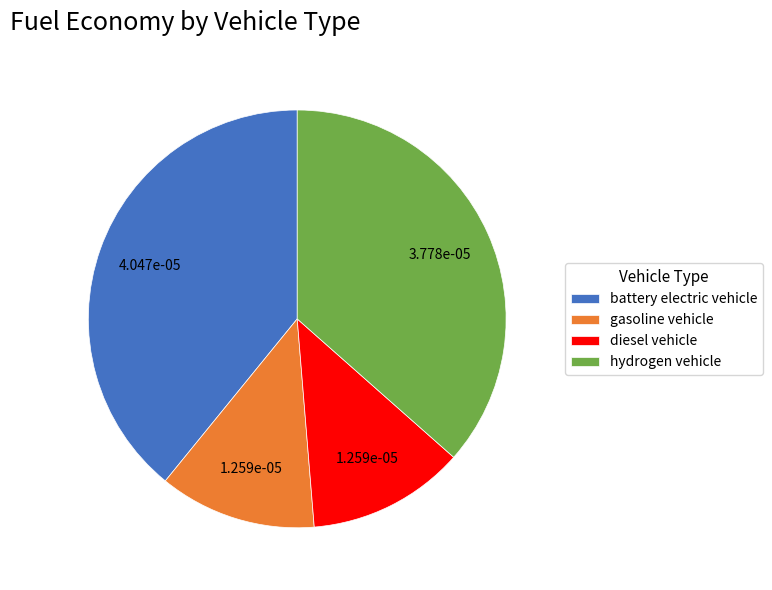

Does hydrogen vehicle represent more than half of the total?

No